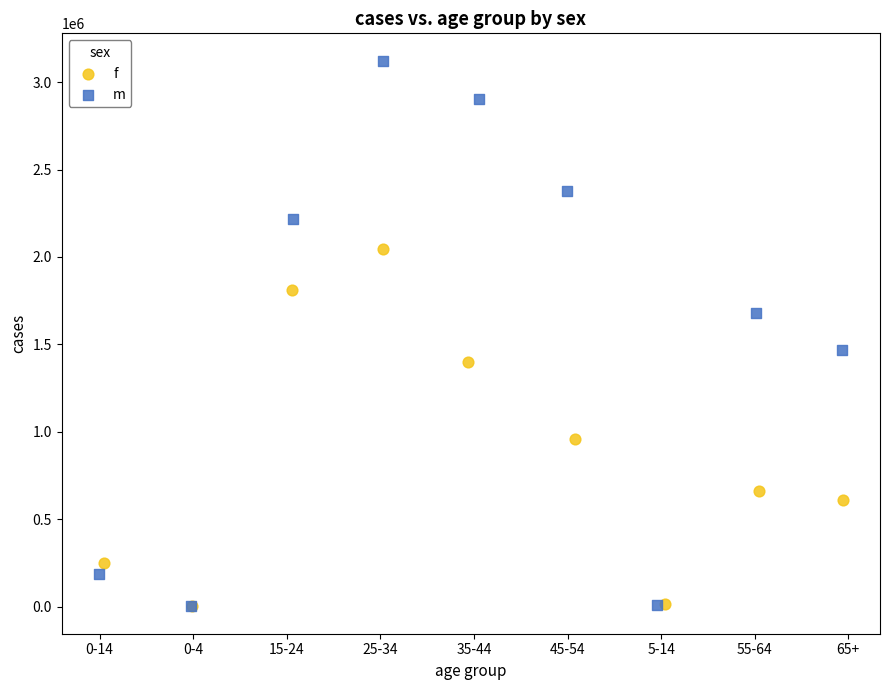

What are all the series names shown in the legend?

f, m